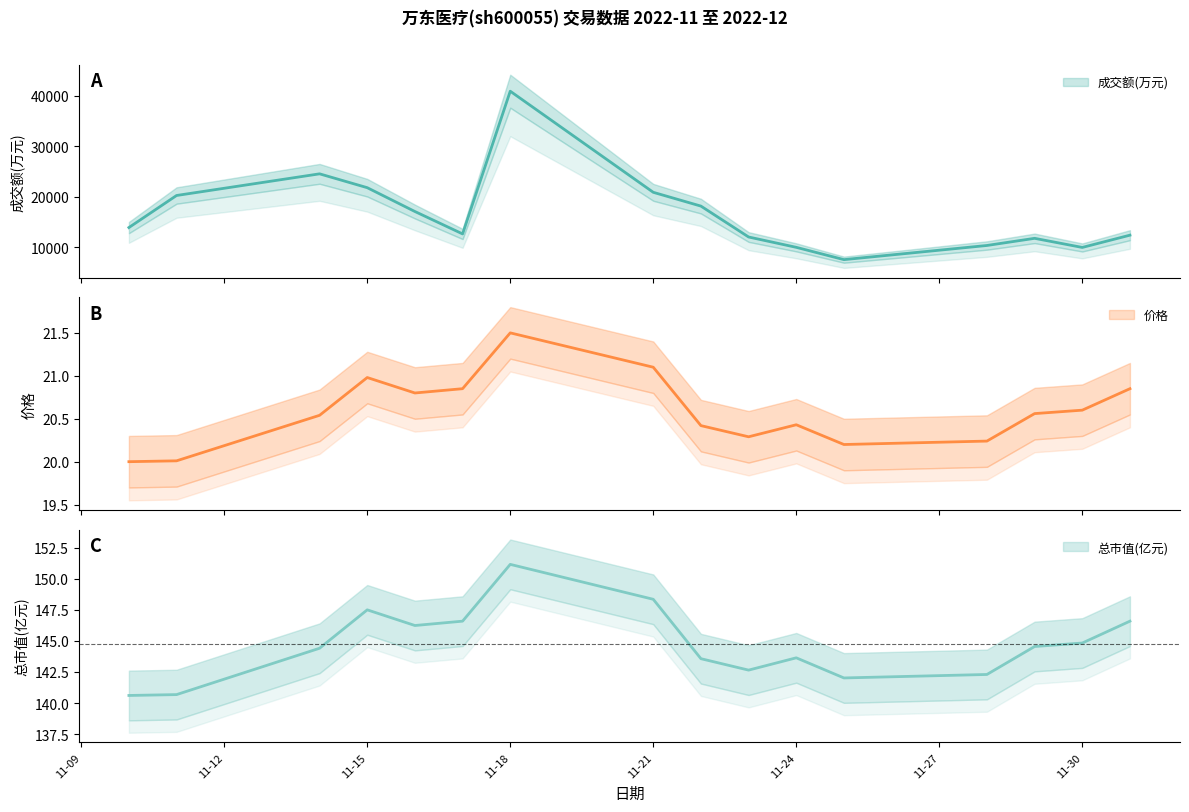

How many interior local peaks does the 总市值(亿元) series have?

3